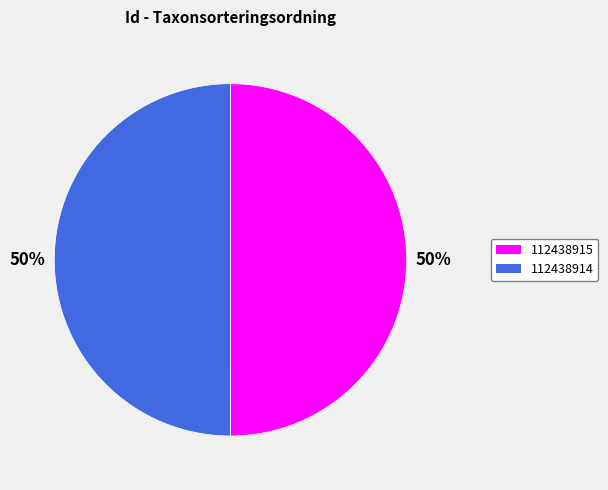

To the nearest percent, what is the combined percentage of 112438914 and 112438915?

100%